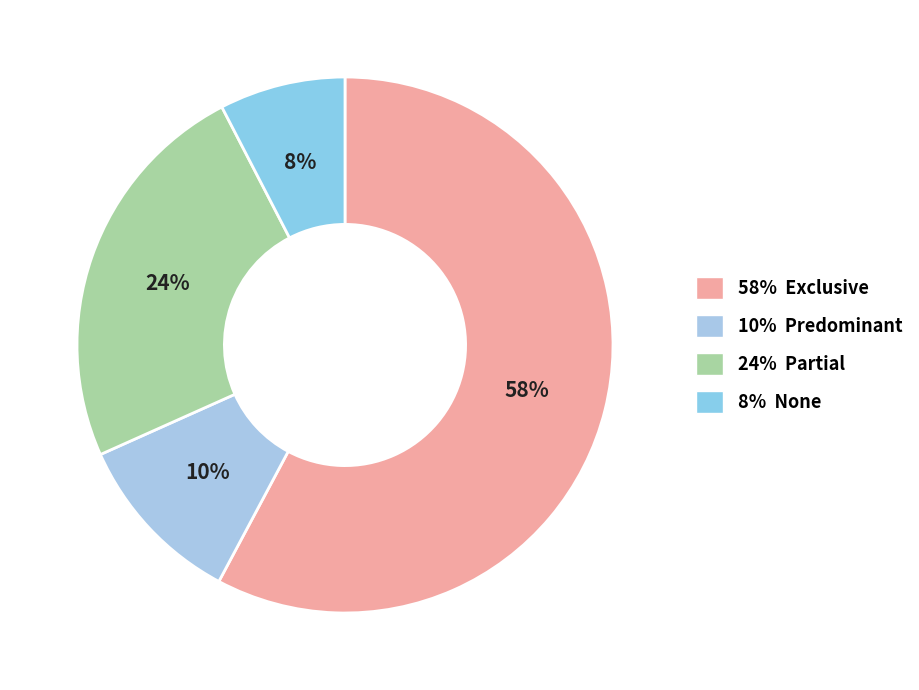

Which category accounts for the majority?

58% Exclusive